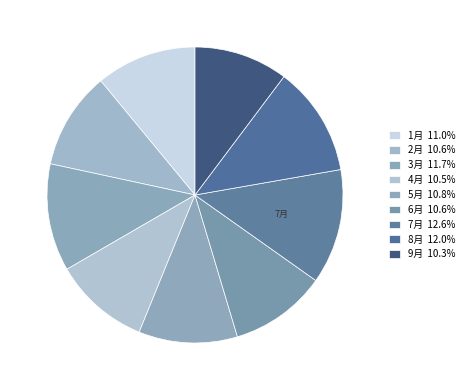

Count the number of slices in the pie.

9